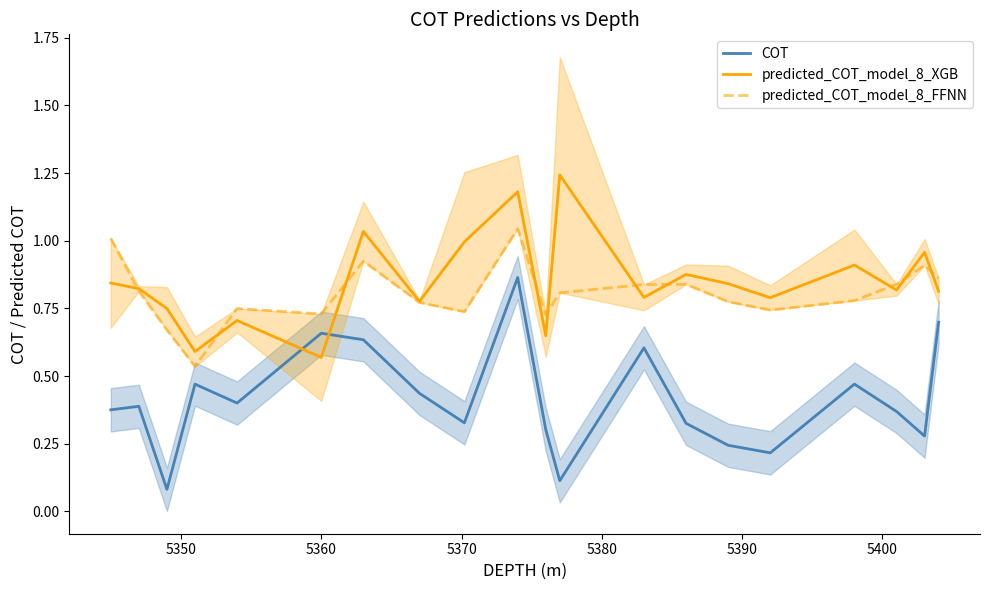

True or false: predicted_COT_model_8_XGB and COT cross at least once.

True